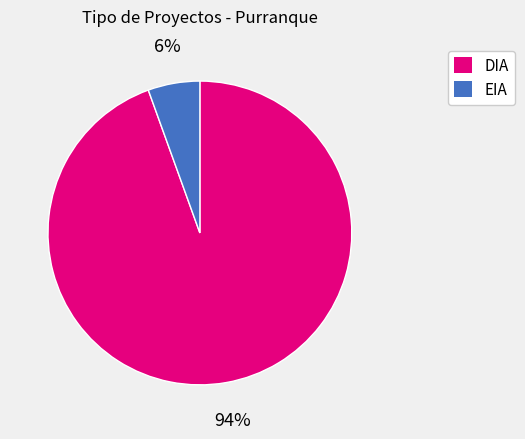

Rank the categories by value from highest to lowest.

DIA, EIA